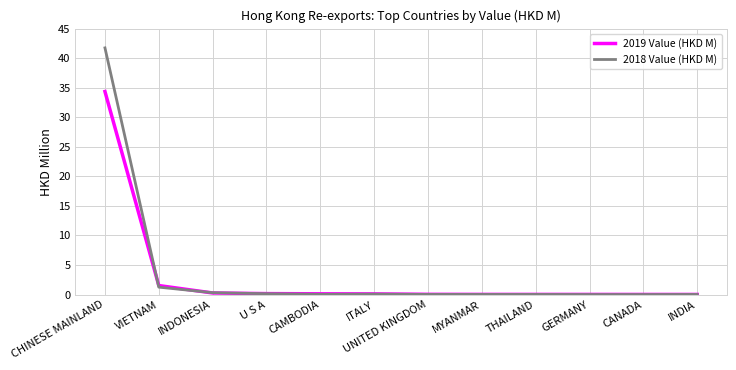

Which series has the widest spread of values?

2018 Value (HKD M)